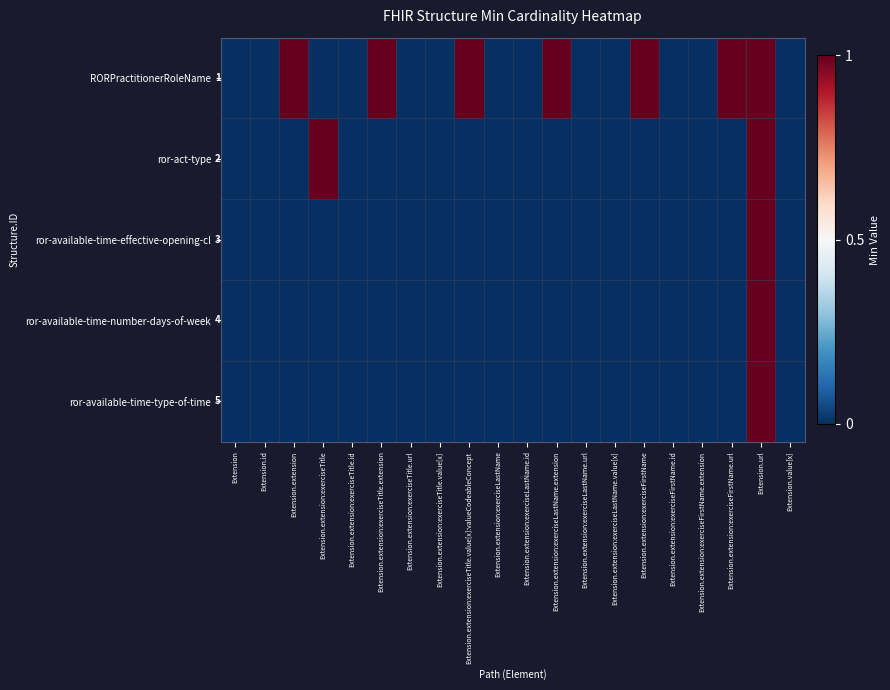

Count the number of data series in this chart.

5